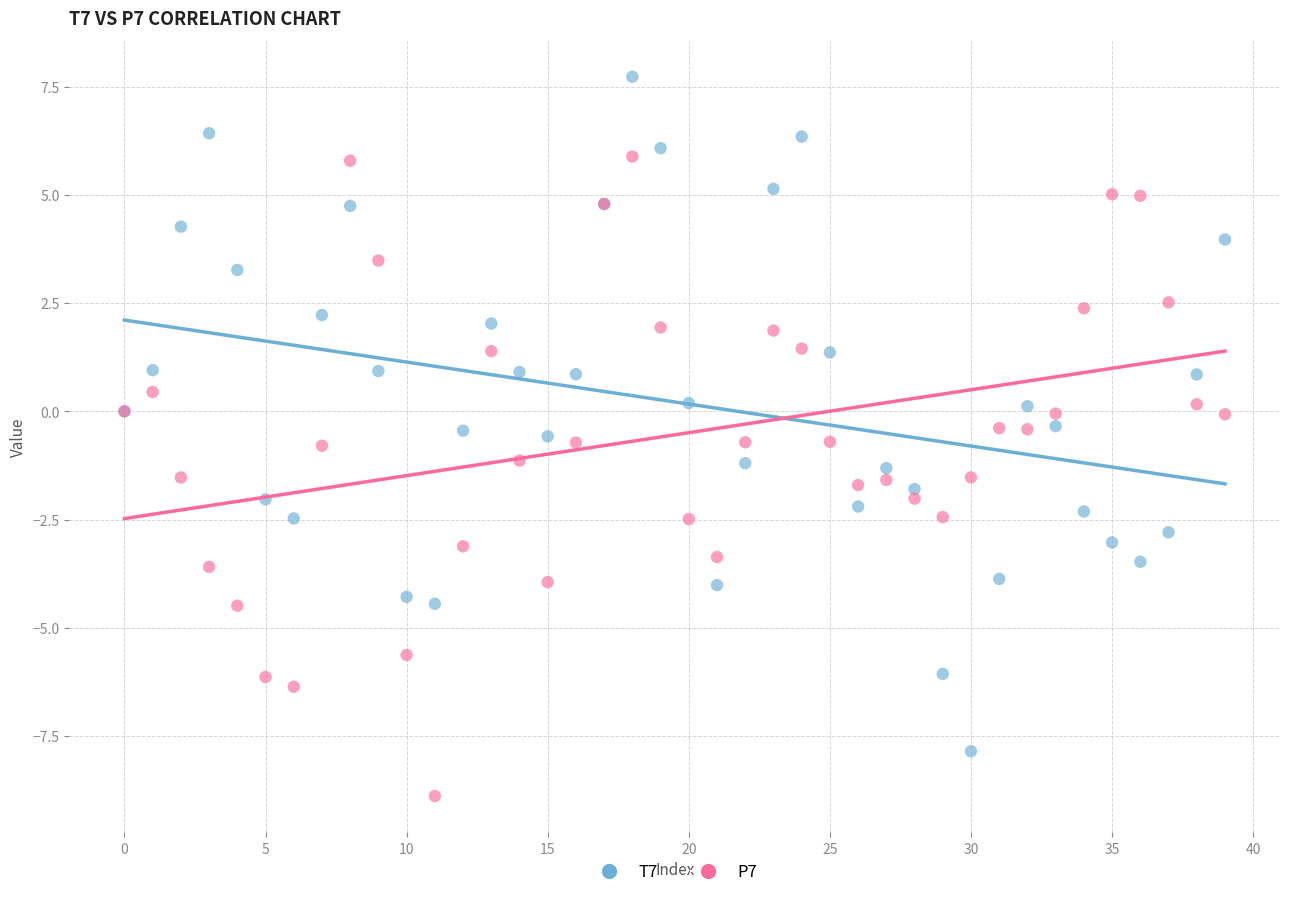

Which series contains the lowest Y value?

P7